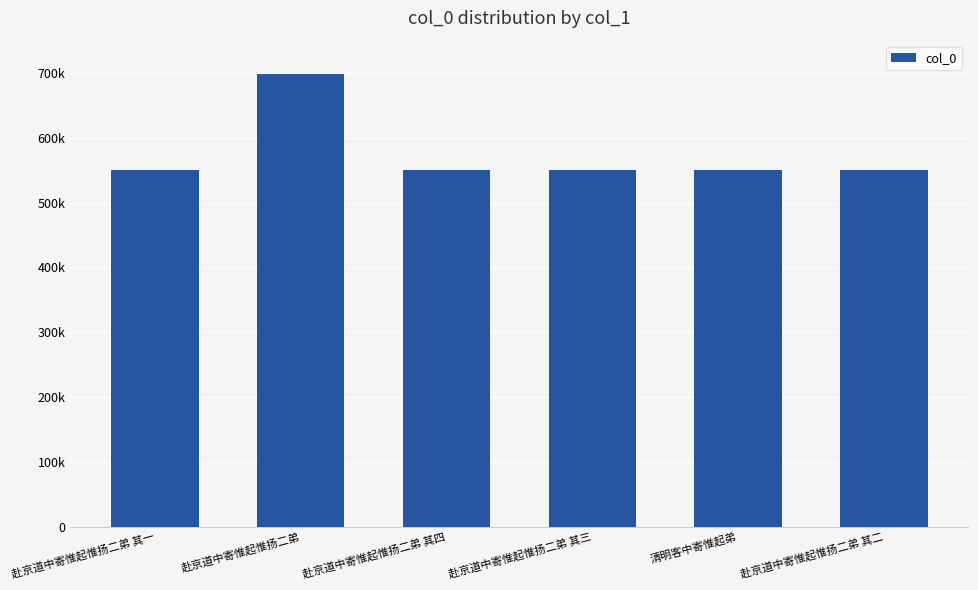

What position from the right is 赴京道中寄惟起惟扬二弟?

5